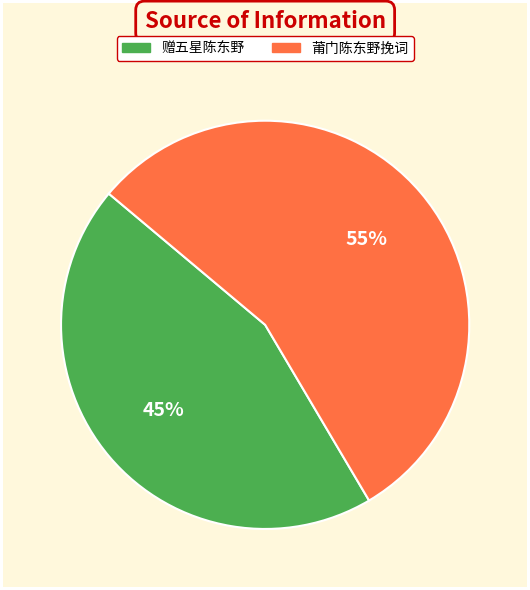

To the nearest percent, what is the average slice percentage?

50%